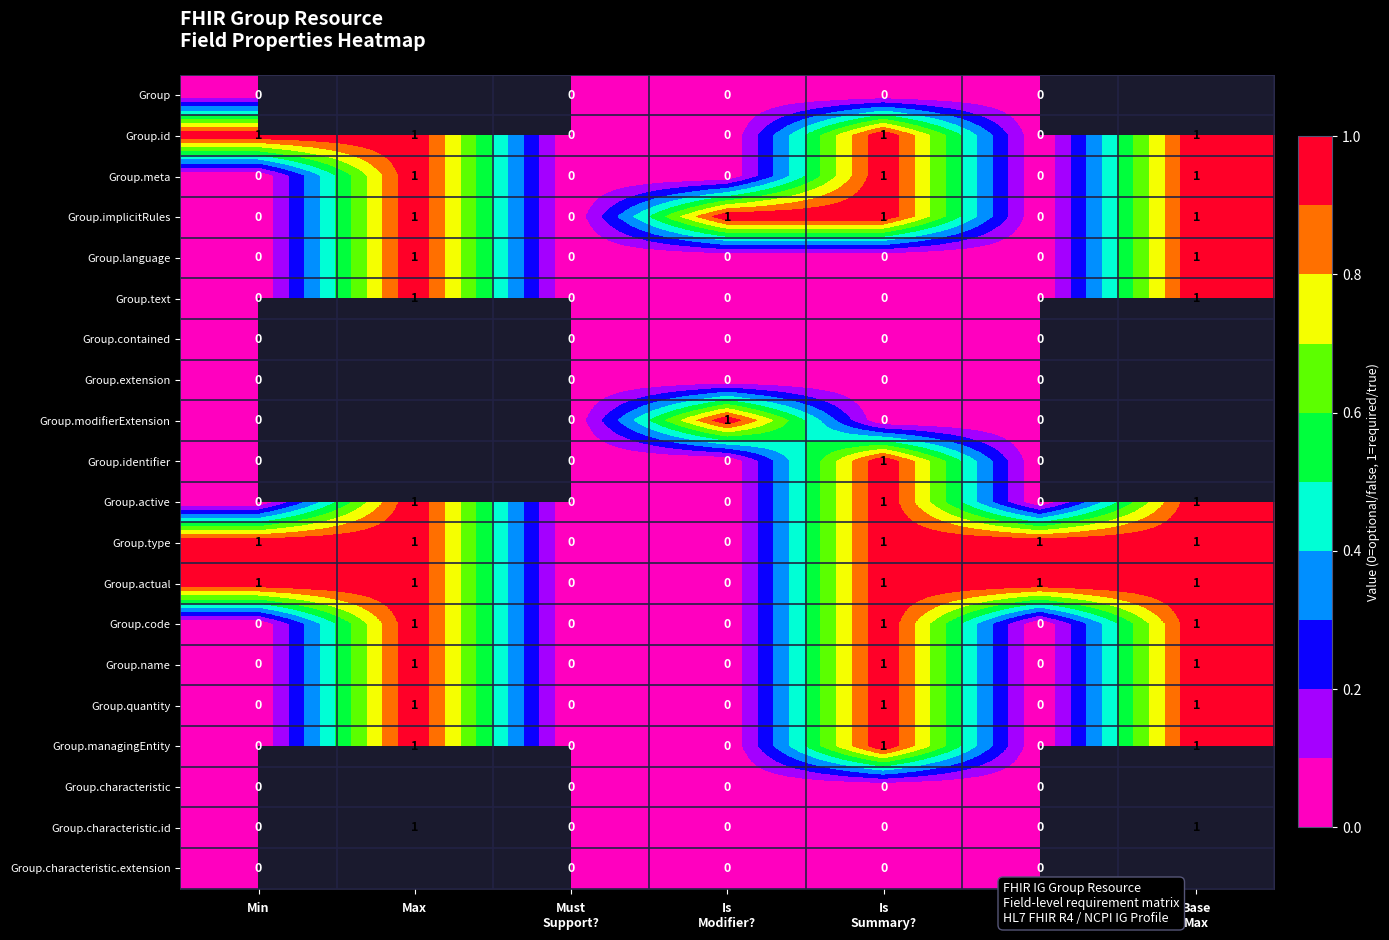

How many Group.language values are between 0 and 1?

7